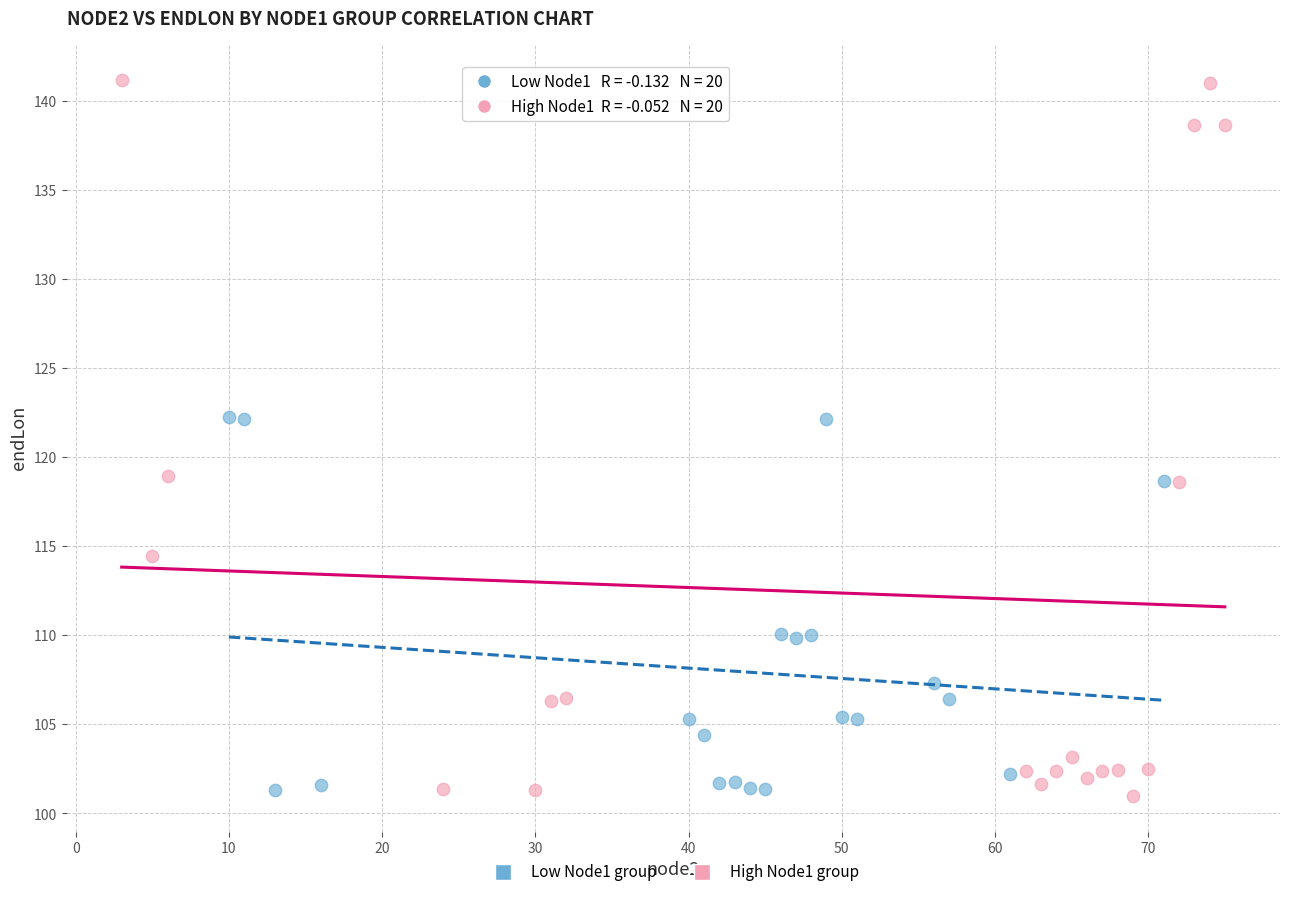

What are all the series names shown in the legend?

Low Node1 group, High Node1 group